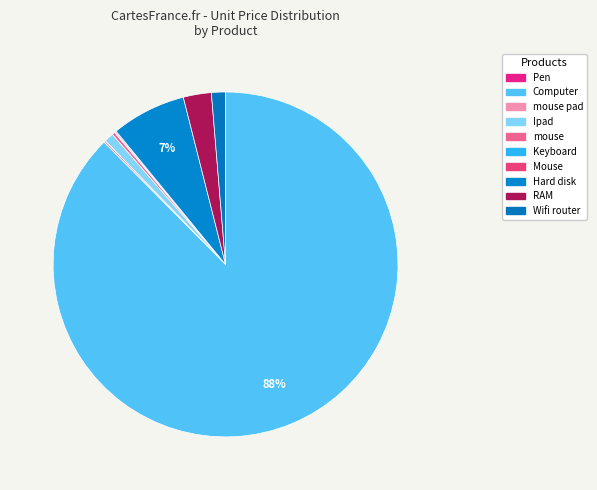

To the nearest percent, what is the combined percentage of Hard disk and RAM?

10%